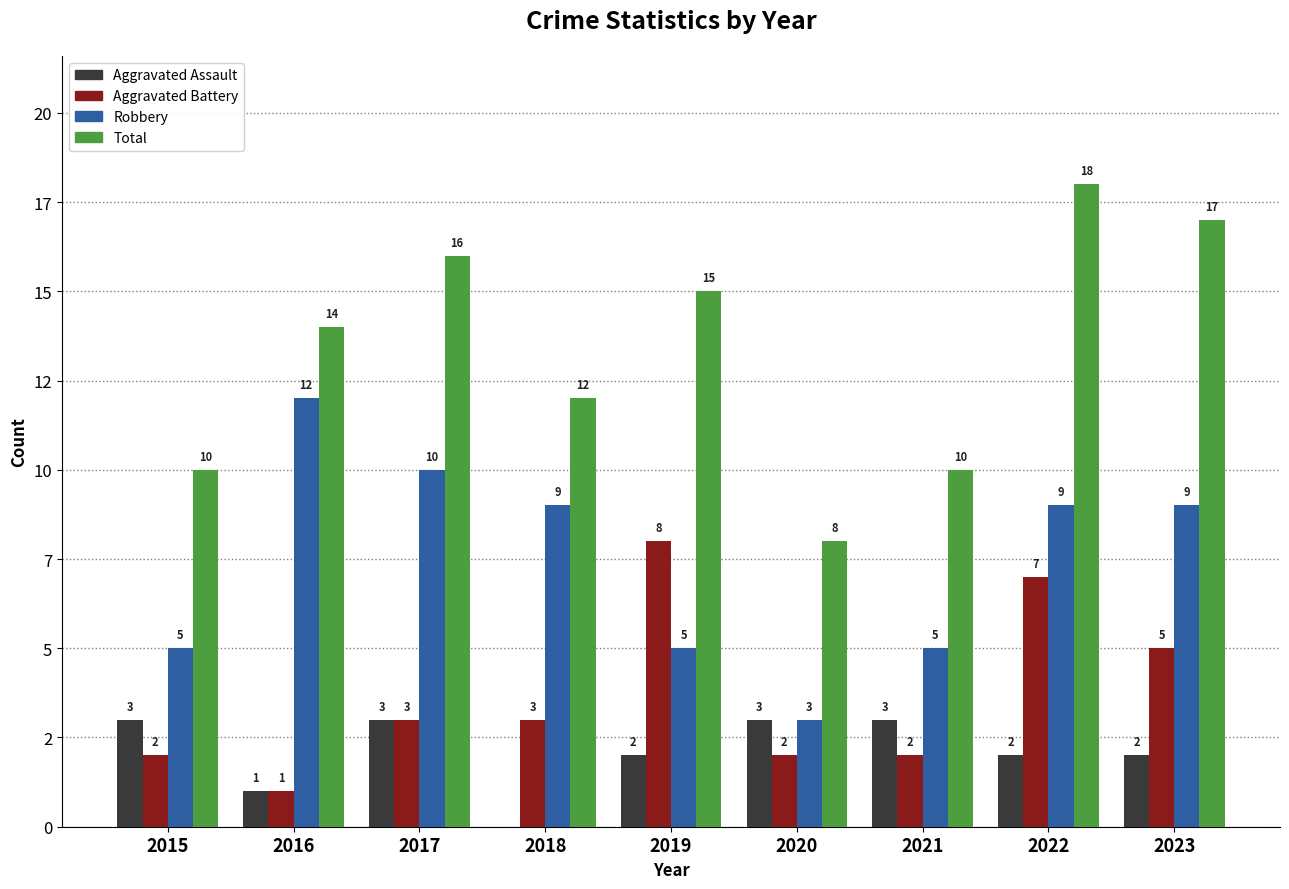

Are the bars horizontal?

No